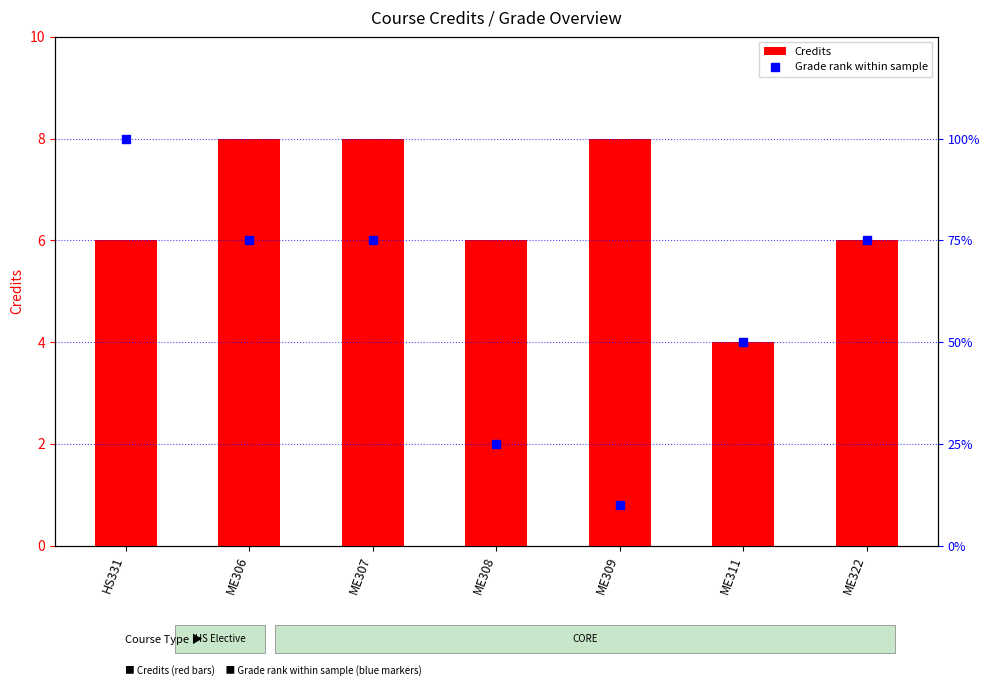

Which series has the largest Y range (max minus min)?

Grade rank within sample